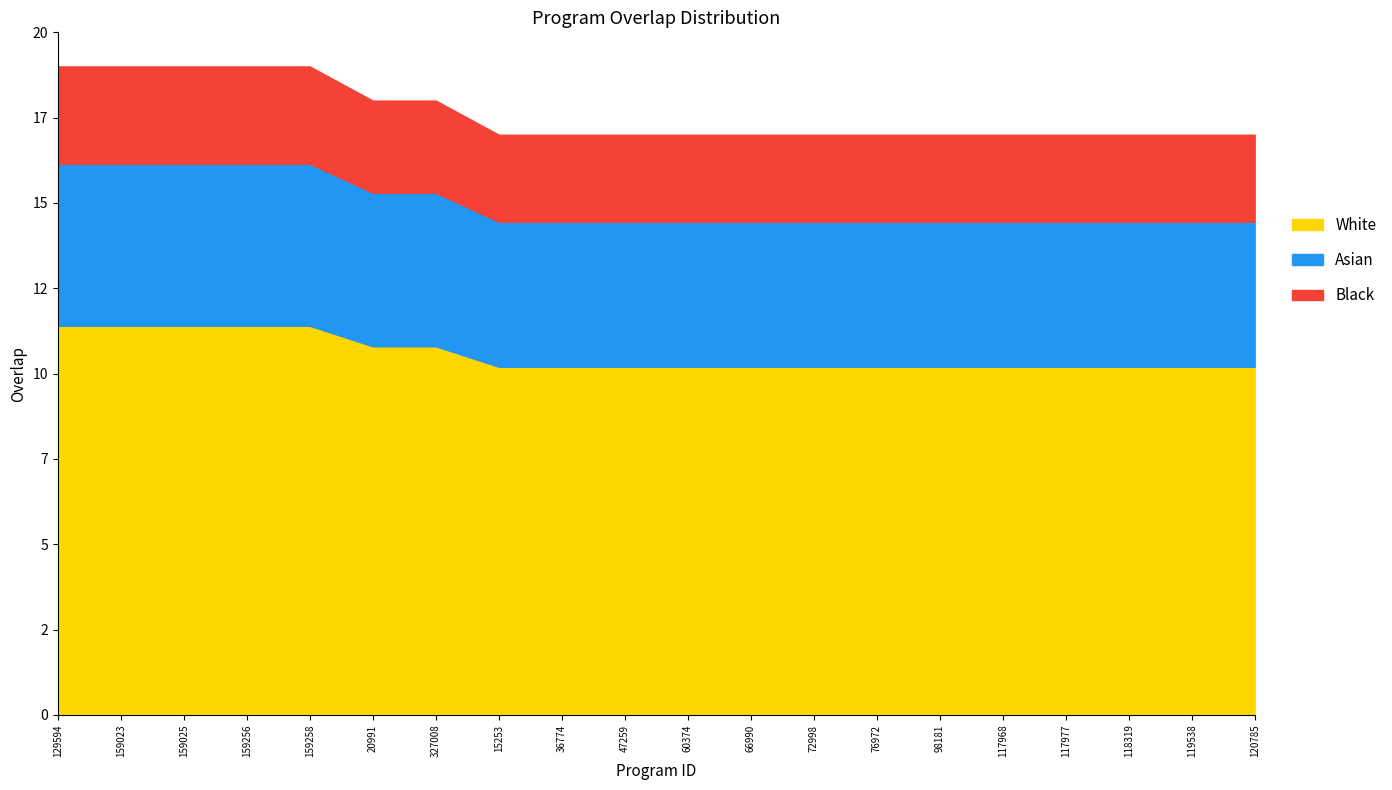

Which has a higher value, 159256 or 47259?

159256